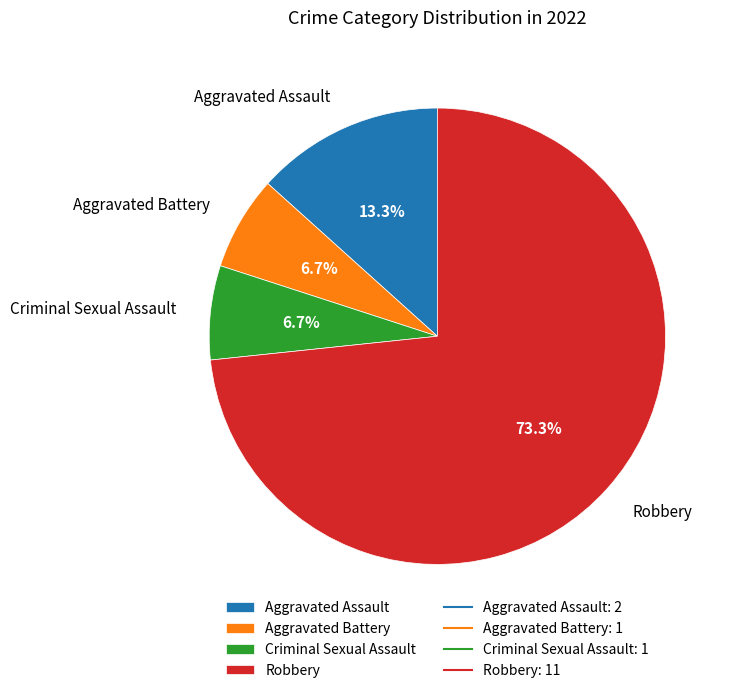

To the nearest percent, what percentage of the pie is Aggravated Battery?

7%